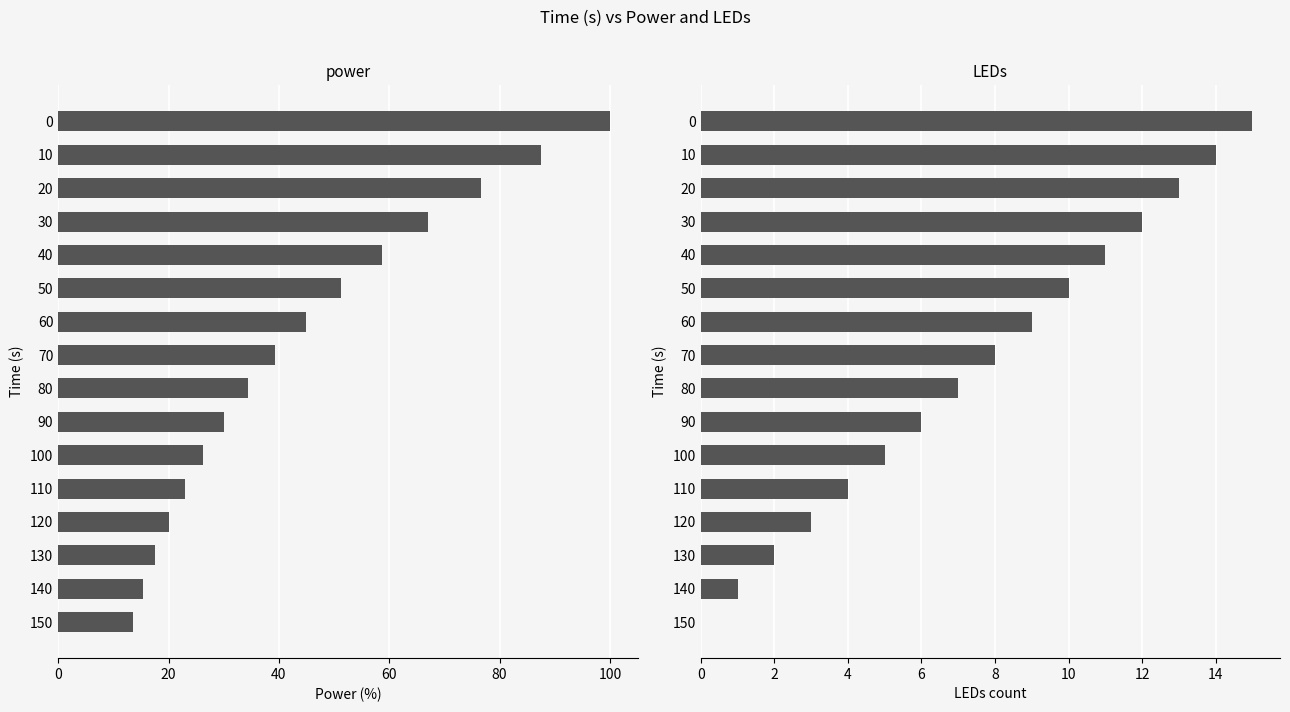

Reading right to left, extract all data points from this chart.

power: 13.5	15.4	17.6	20.1	23.0	26.3	30.1	34.4	39.3	44.9	51.3	58.6	67.0	76.6	87.5	100.0
LEDs: 0.0	1.0	2.0	3.0	4.0	5.0	6.0	7.0	8.0	9.0	10.0	11.0	12.0	13.0	14.0	15.0